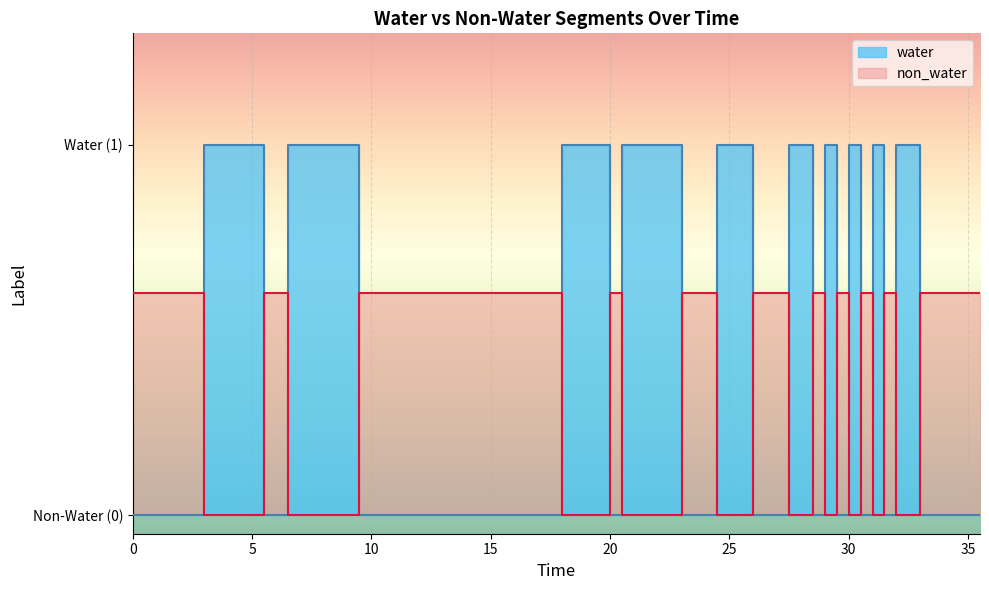

Reading left to right, transcribe all the data shown in this chart.

water: 0	1	0	1	0	1	0	1	0	1	0	1	0	1	0	1	0	1	0	1	0
non_water: 1	0	1	0	1	0	1	0	1	0	1	0	1	0	1	0	1	0	1	0	1